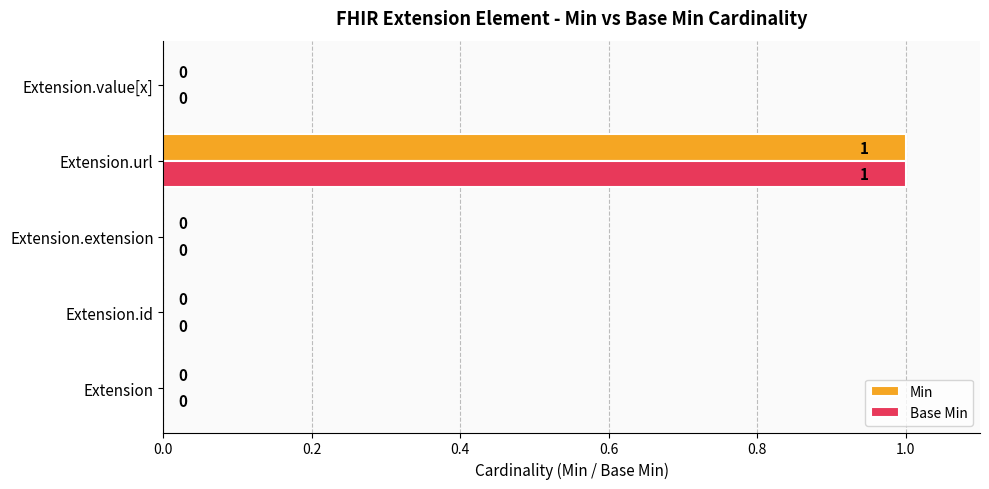

At which category is the sum across all series the highest?

Extension.url